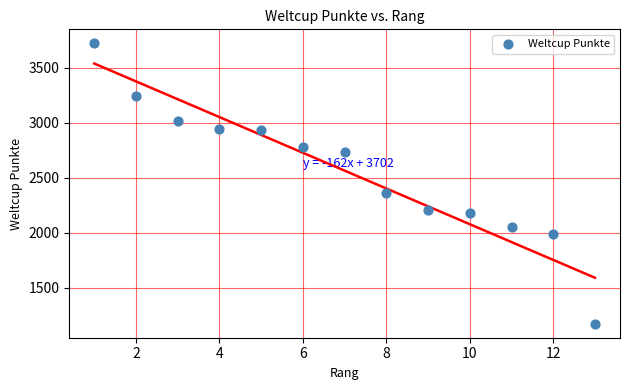

What Y value in the scatter plot is closest to 2448?

2365